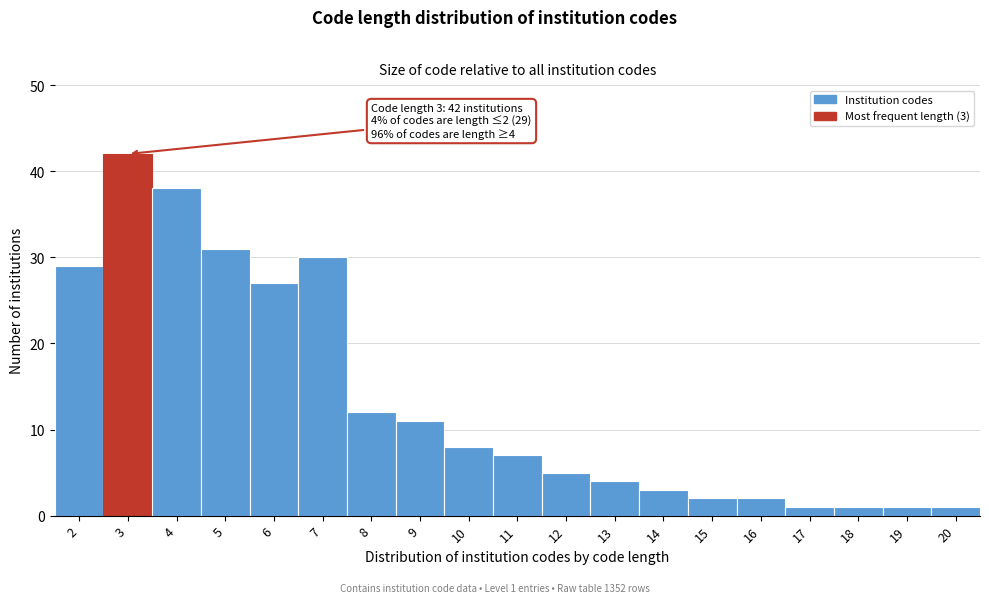

Over which range of the x-axis is the bar tallest?

2.5 to 3.5